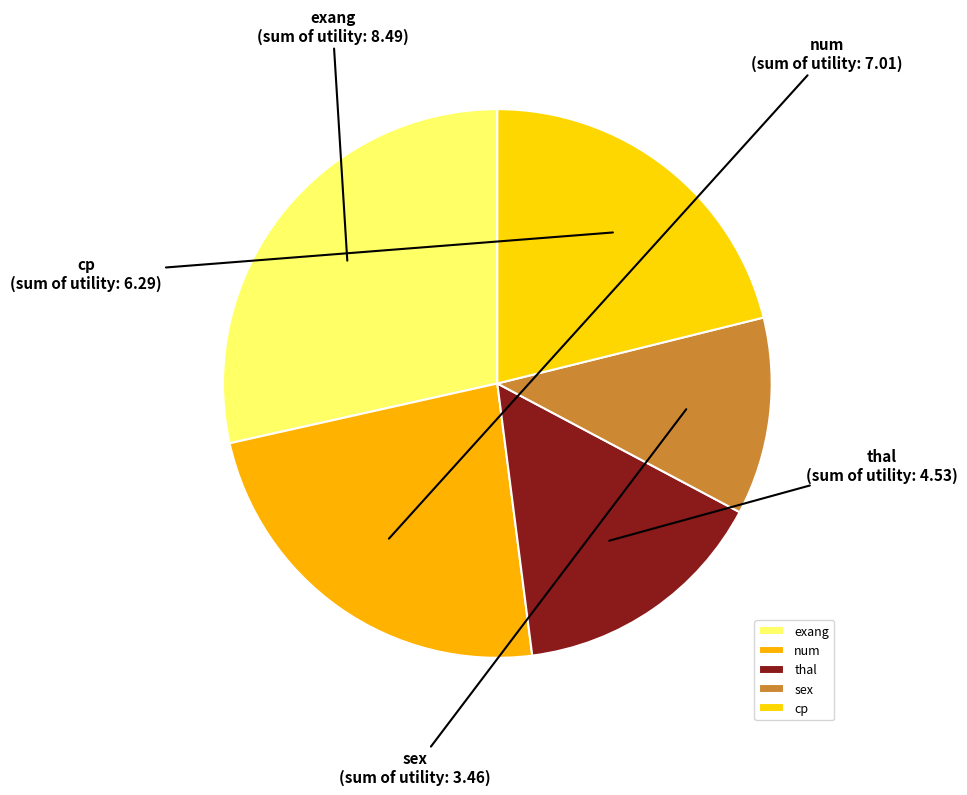

Is it true that num is 37% of the pie?

False